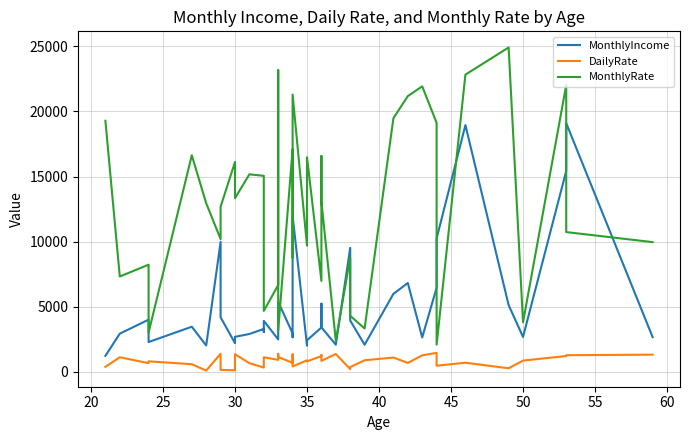

Rank the series by their maximum value, from highest to lowest.

MonthlyRate, MonthlyIncome, DailyRate